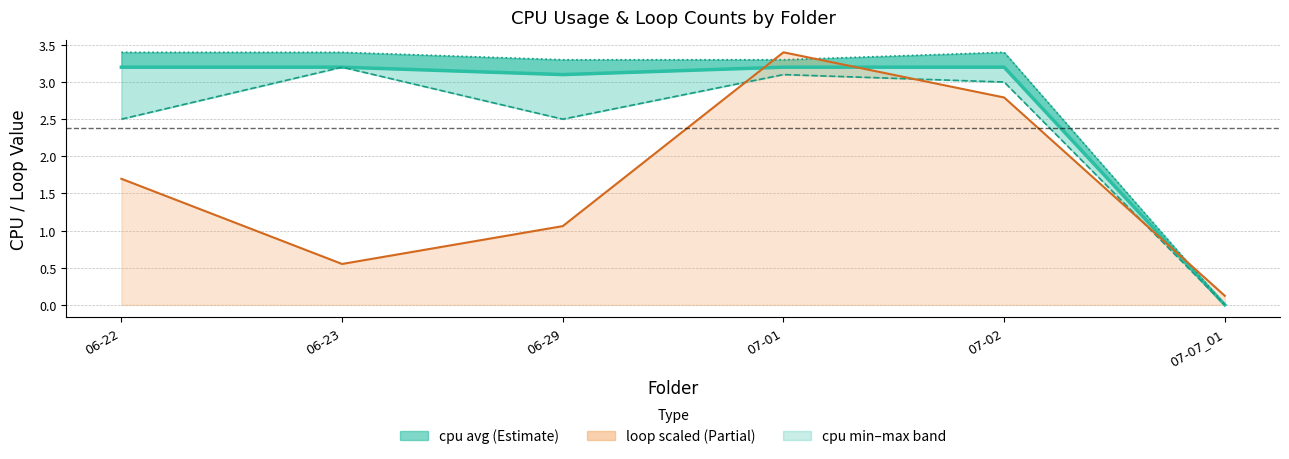

What is the label of the 3rd point from the left?

06-29